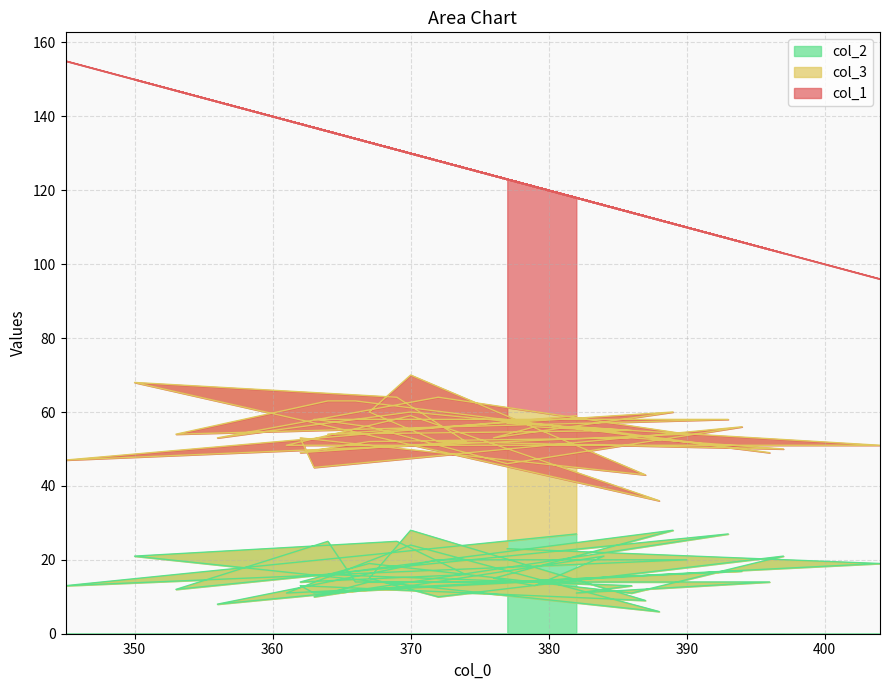

Reading left to right, transcribe all the data shown in this chart.

col_1: 59	108	56	64	91	70	61	65	71	51	82	59	62	55	71	73	93	49	79	77	77	50	92	85	70	60	73	76	53	61	81	89	74	67	82	76	71	88	45	66
col_3: 32	34	34	44	45	47	34	43	38	32	38	42	45	35	49	38	42	31	48	42	32	39	34	40	34	42	45	42	29	42	33	35	36	39	47	30	35	40	32	34
col_2: 27	13	20	20	8	13	21	13	15	28	16	13	11	14	14	25	12	27	10	14	14	17	11	13	9	28	15	10	21	11	19	14	16	25	21	6	24	11	19	23